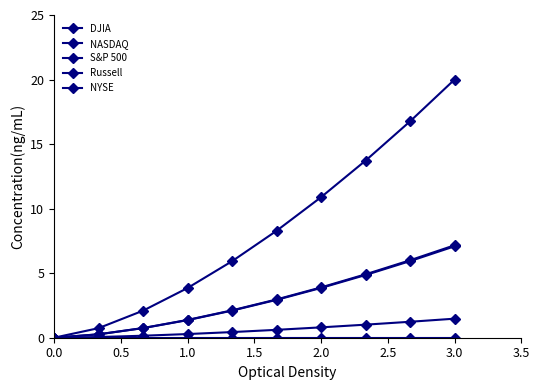

Count the number of categories in the chart.

10